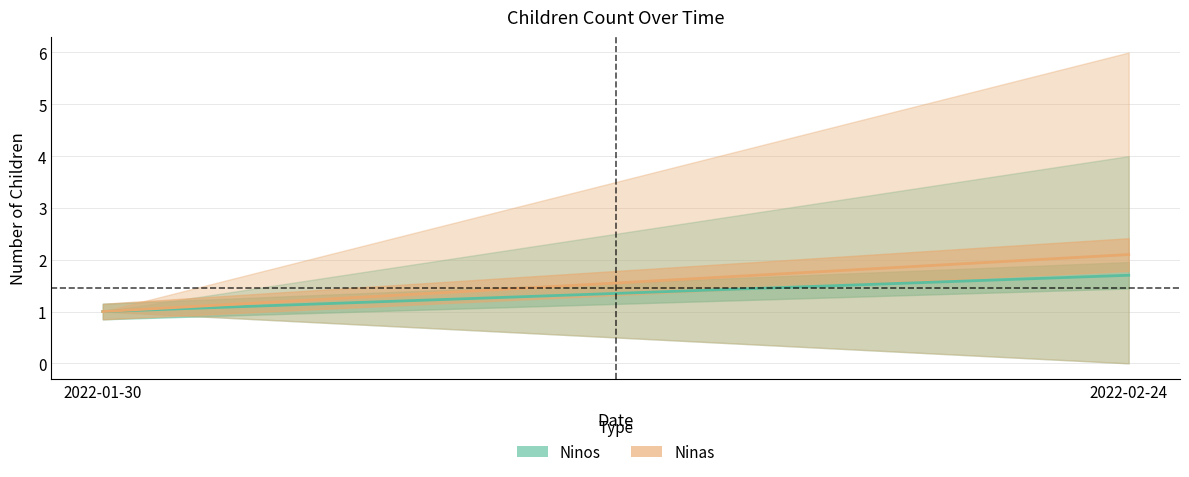

Reading right to left, transcribe all the data shown in this chart.

Ninos: 2022-02-24=1.7	2022-01-30=1.0
Ninas: 2022-02-24=2.1	2022-01-30=1.0